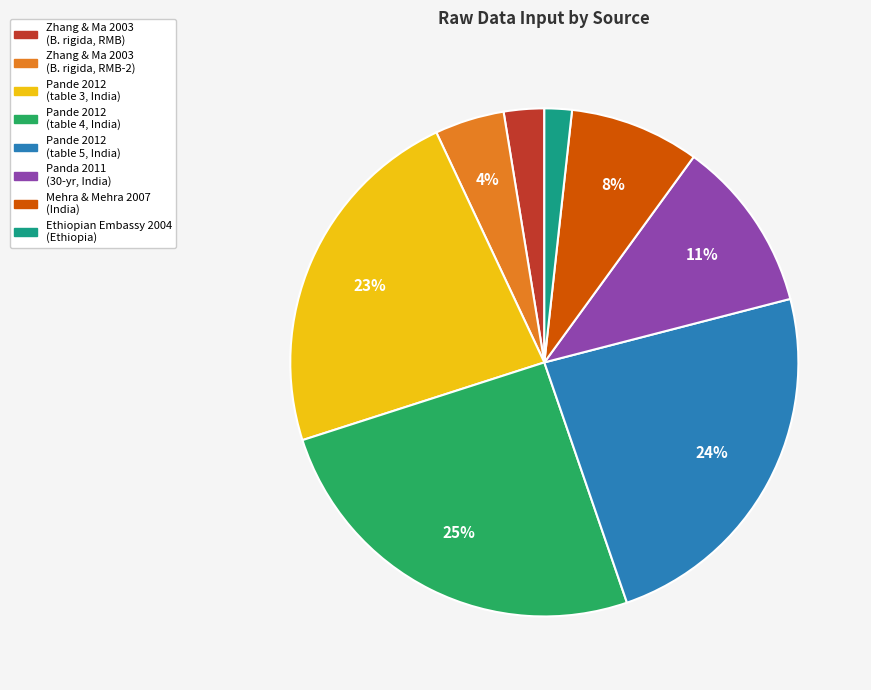

What percentage is the Pande 2012 (table 5, India) slice, to the nearest percent?

24%